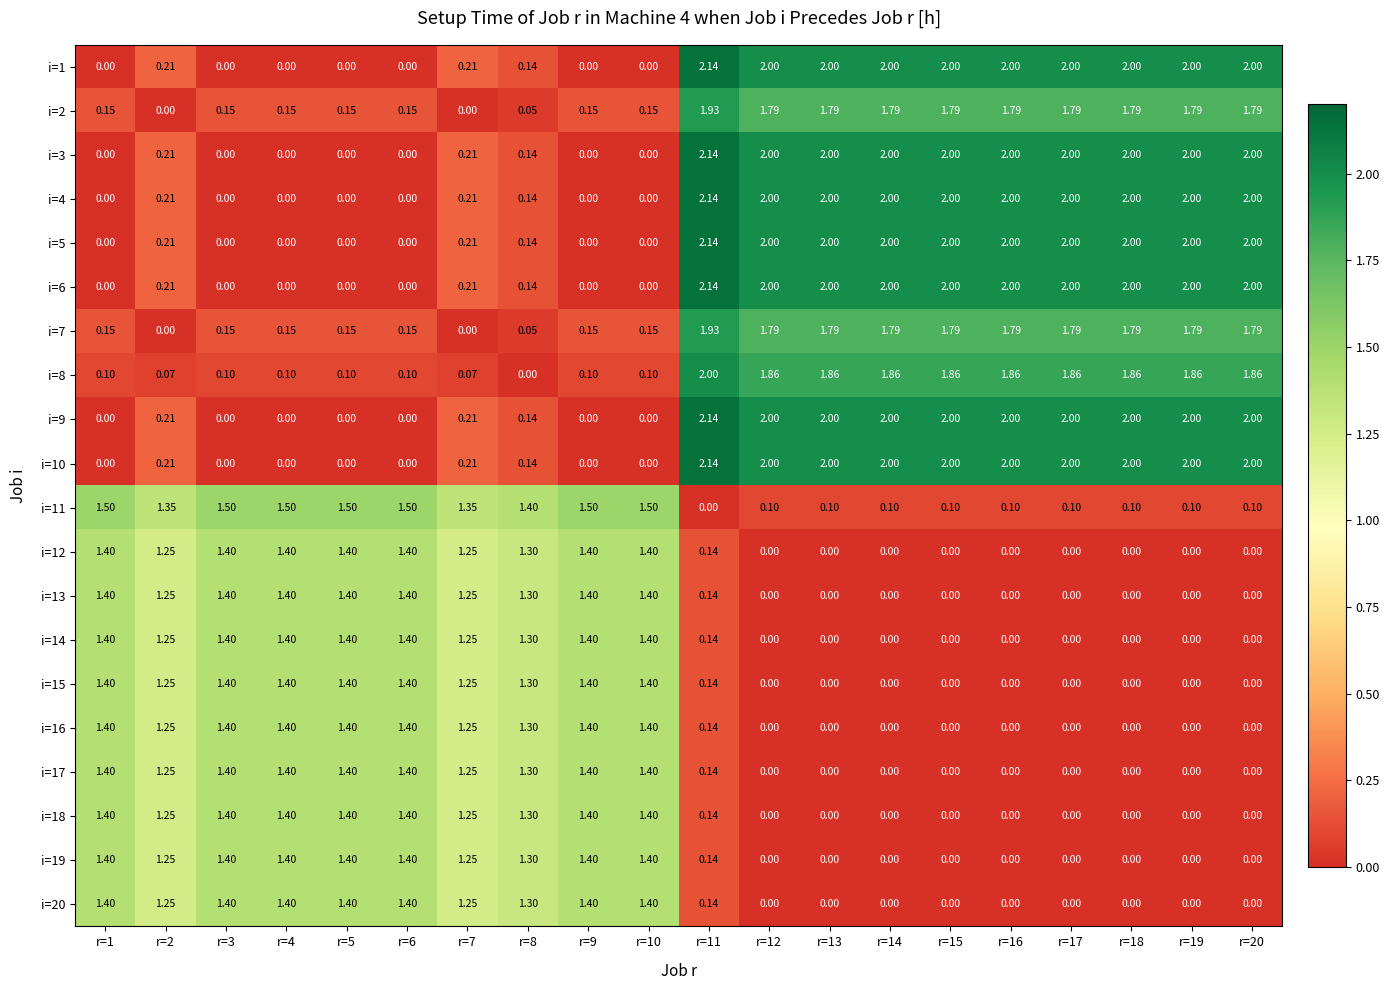

Is the value of i=3 at r=18 greater than the value of i=2 at r=8?

Yes